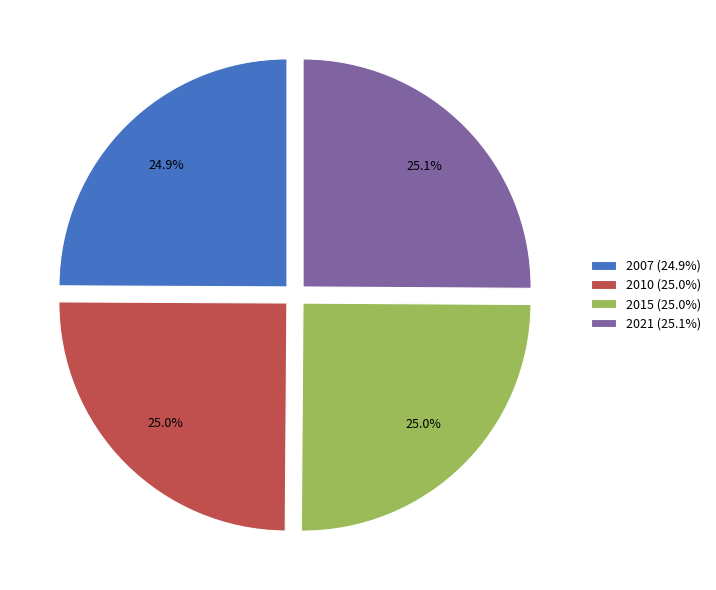

How many segments does this pie chart have?

4